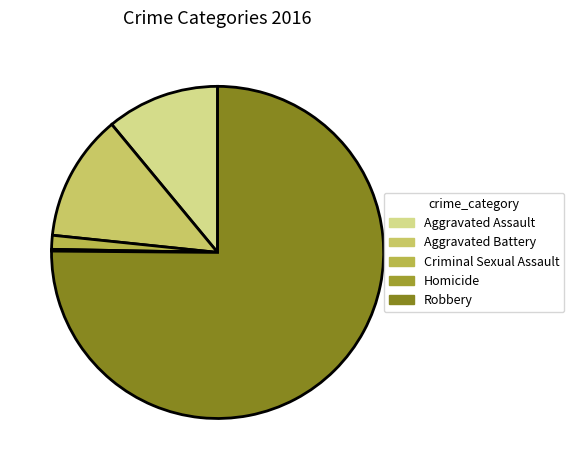

The Aggravated Battery slice represents 12% of the pie. True or false?

True